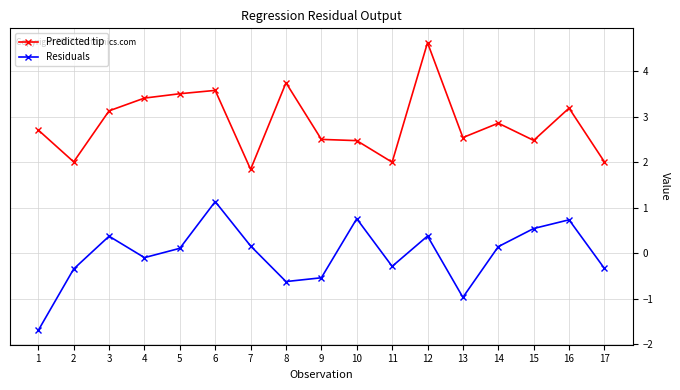

What is the greatest value displayed?

4.6